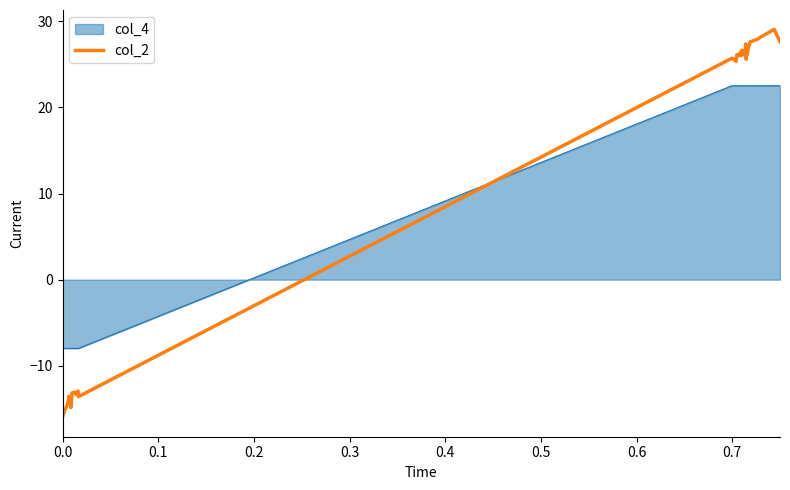

Which series has the widest spread of values?

col_2